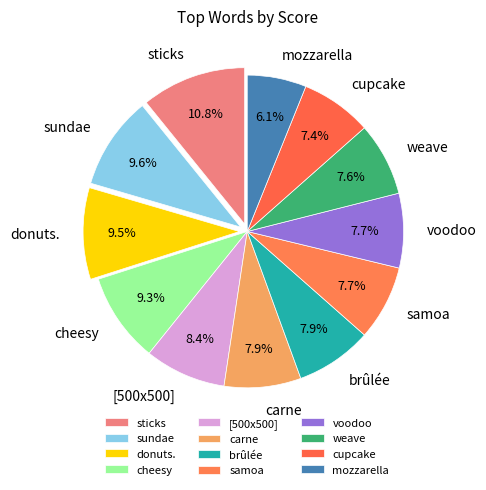

Combined, do carne and donuts. account for over 50%?

No